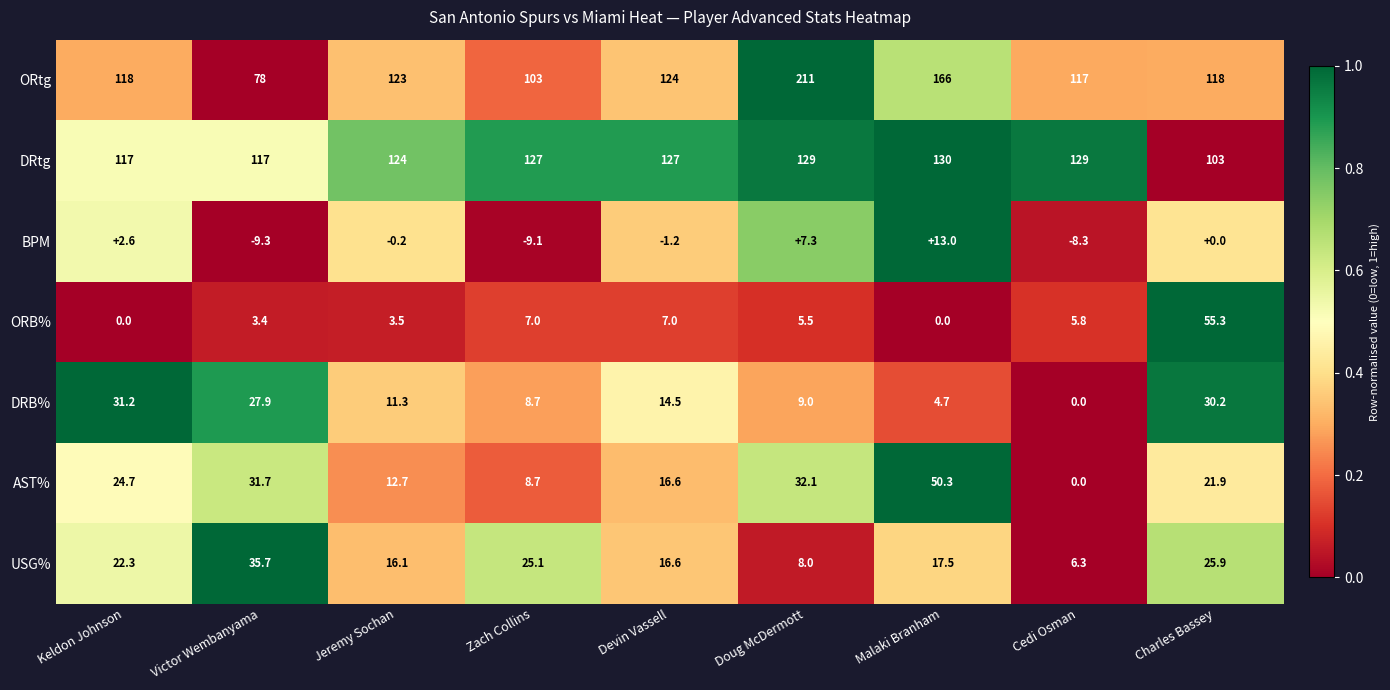

What is the maximum value shown in the chart?

211.0